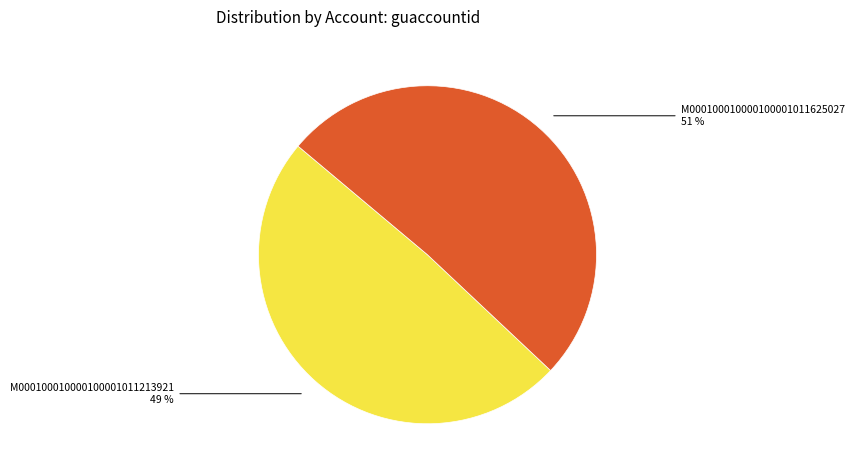

To the nearest percent, what is the average slice percentage?

50%